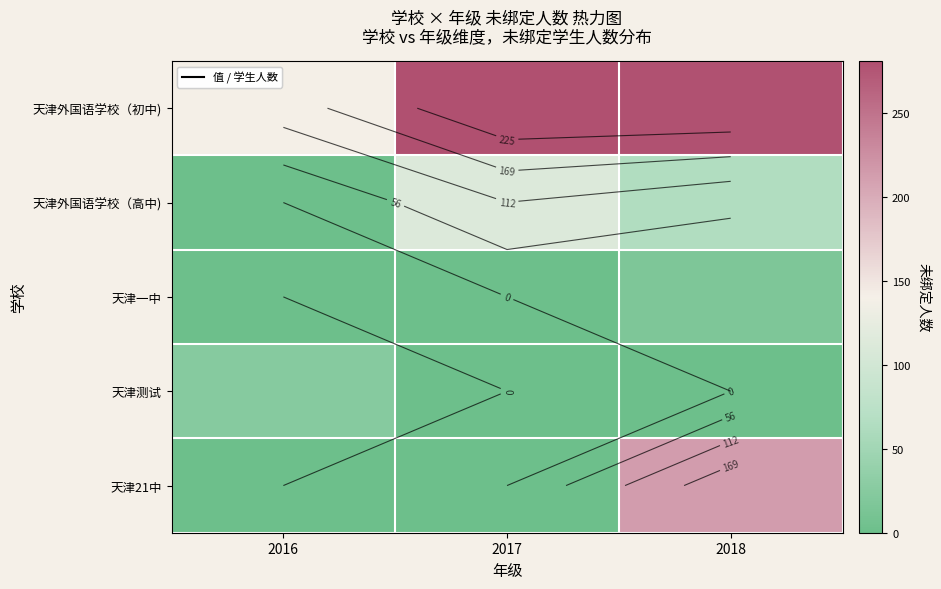

What is the maximum value for 天津一中?

17